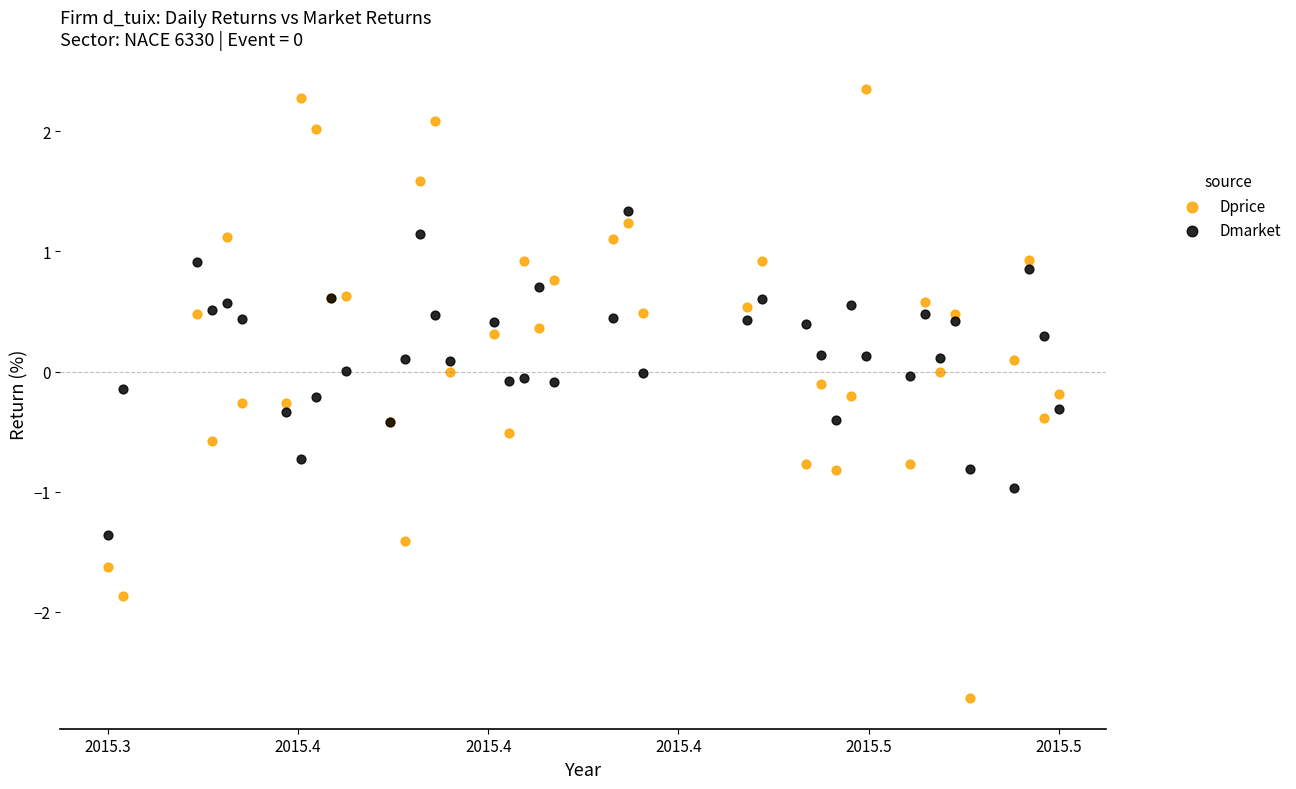

Which series contains the highest Y value?

Dprice